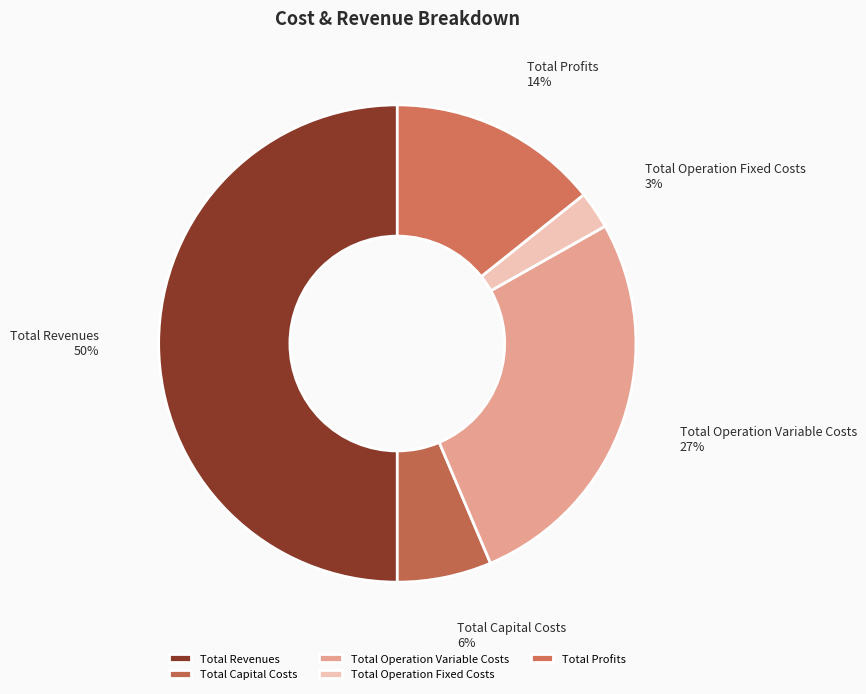

Which category has the biggest portion of the pie?

Total Revenues